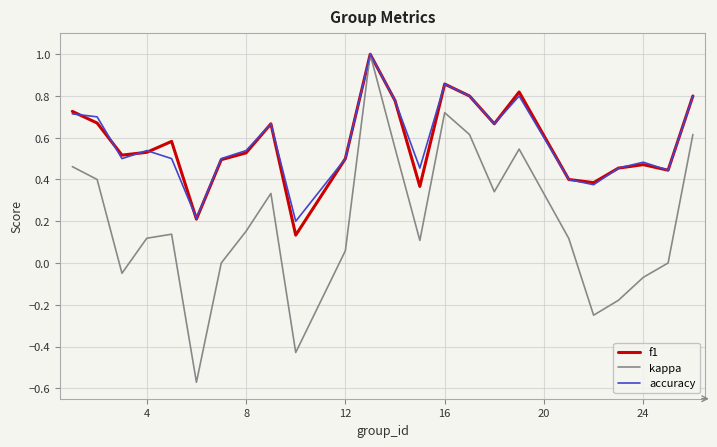

Which series has the widest spread of values?

kappa